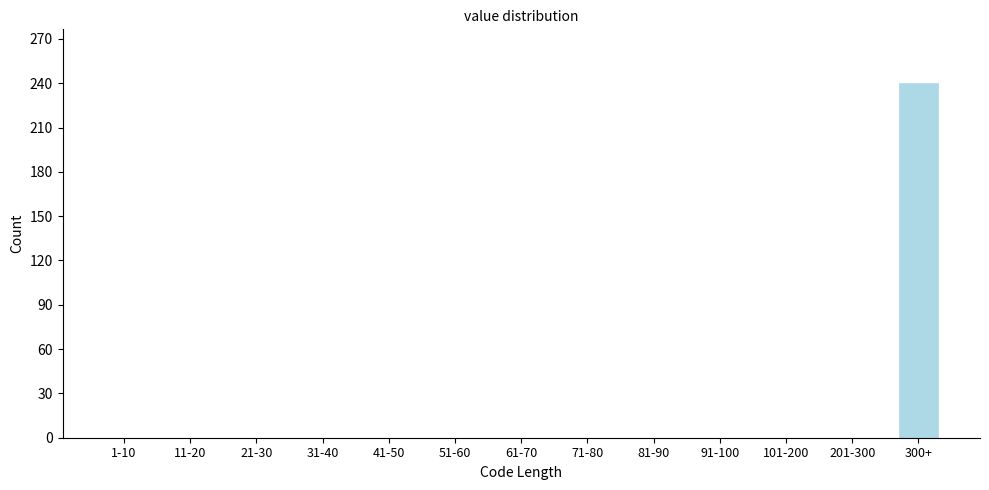

Reading left to right, what are all the values shown in this chart?

1-10=0	11-20=0	21-30=0	31-40=0	41-50=0	51-60=0	61-70=0	71-80=0	81-90=0	91-100=0	101-200=0	201-300=0	300+=240